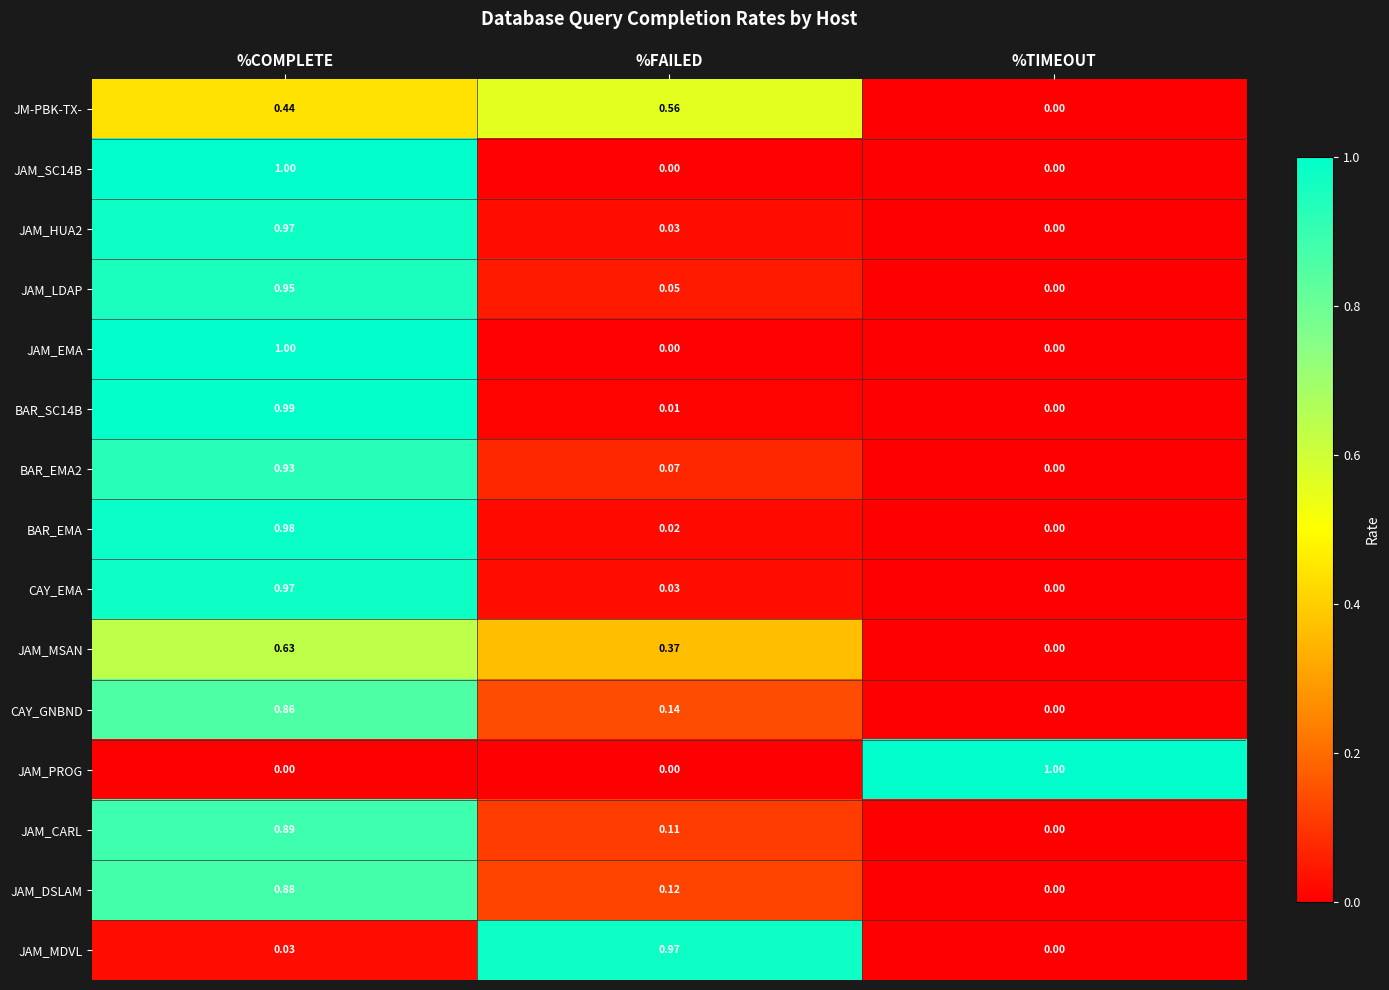

Between %FAILED and %TIMEOUT, which series saw the biggest shift?

JAM_PROG